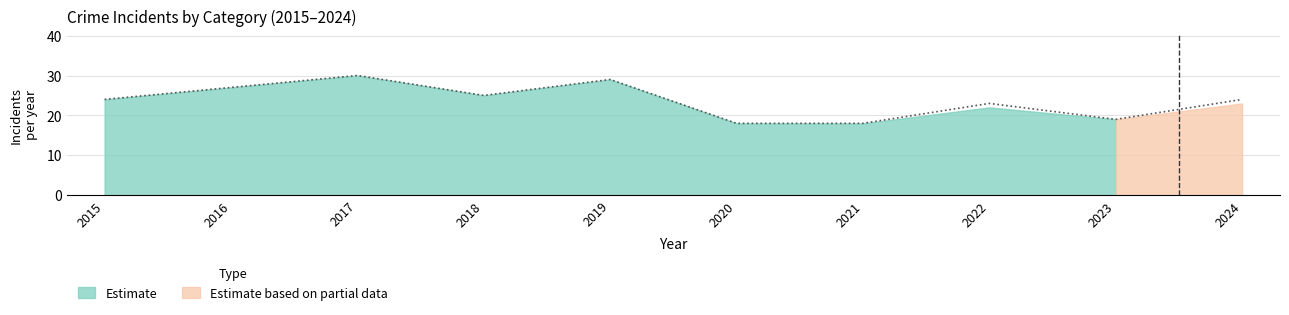

How many categories are shown in the chart?

10